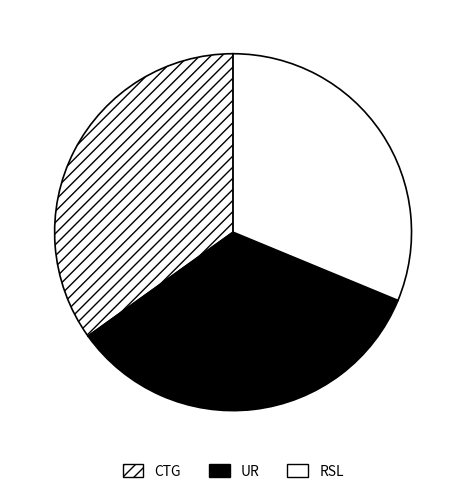

How many slices are in this pie chart?

3